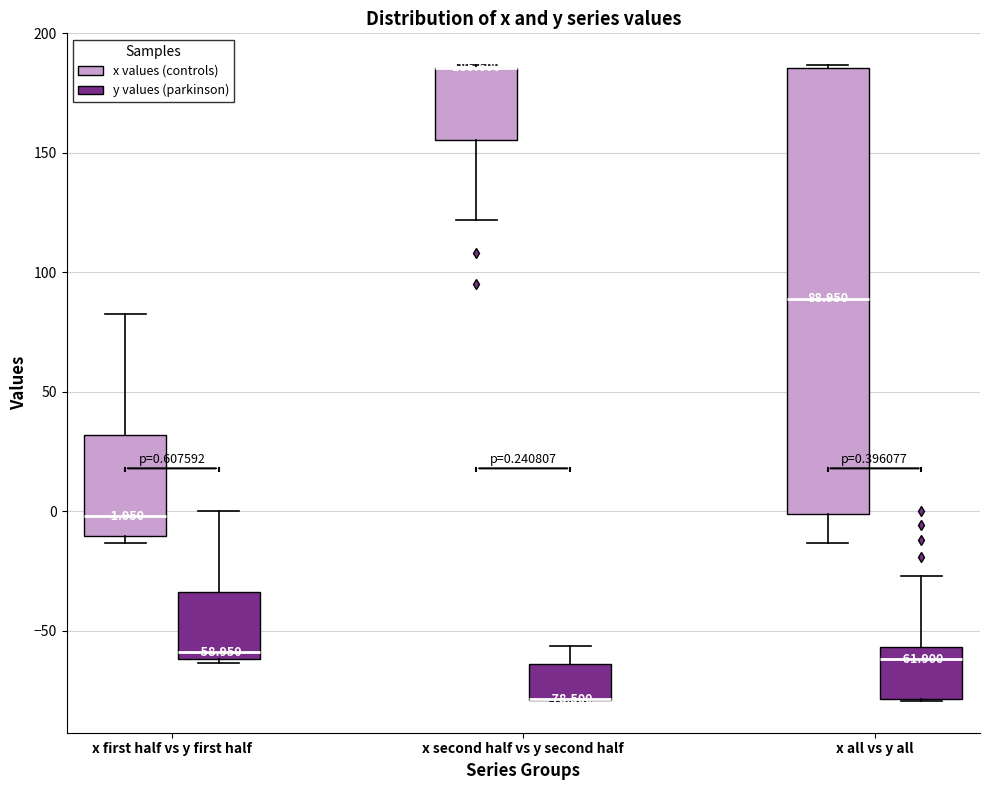

Which box is the tallest, from its lower edge to its upper edge?

x all vs y all (x values (controls))